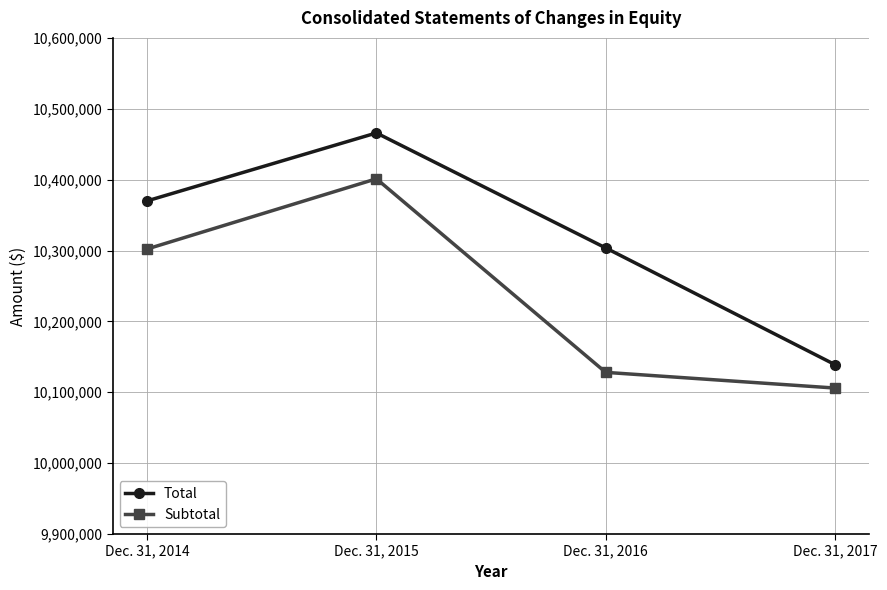

What is the sum of the Subtotal values at Dec. 31, 2014 and Dec. 31, 2017?

20408115